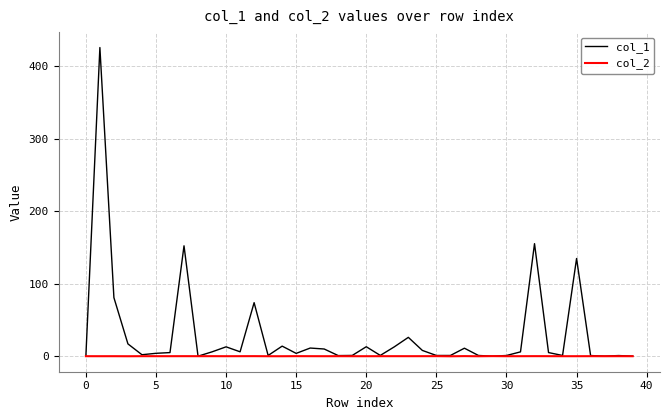

How many lines are shown in the chart?

2